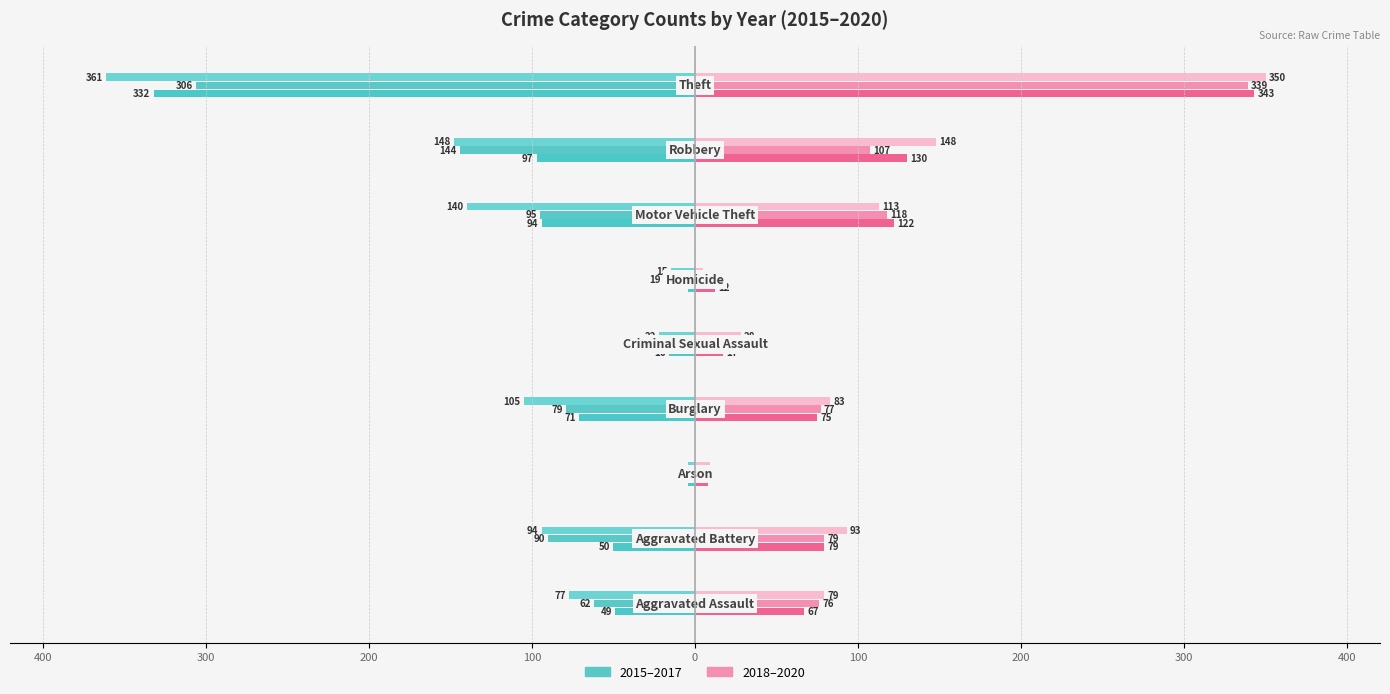

Reading right to left, list all the values displayed in this chart.

2015 (Owner-occupied style): 400=-332	300=-97	200=-94	100=-4	0=-16	100=-71	200=-4	300=-50	400=-49
2016 (Owner-occupied style): 400=-306	300=-144	200=-95	100=-19	0=-15	100=-79	200=-7	300=-90	400=-62
2017 (Owner-occupied style): 400=-361	300=-148	200=-140	100=-15	0=-22	100=-105	200=-4	300=-94	400=-77
2018 (Renter-occupied style): 400=343	300=130	200=122	100=12	0=17	100=75	200=8	300=79	400=67
2019 (Renter-occupied style): 400=339	300=107	200=118	100=7	0=20	100=77	200=4	300=79	400=76
2020 (Renter-occupied style): 400=350	300=148	200=113	100=5	0=28	100=83	200=9	300=93	400=79